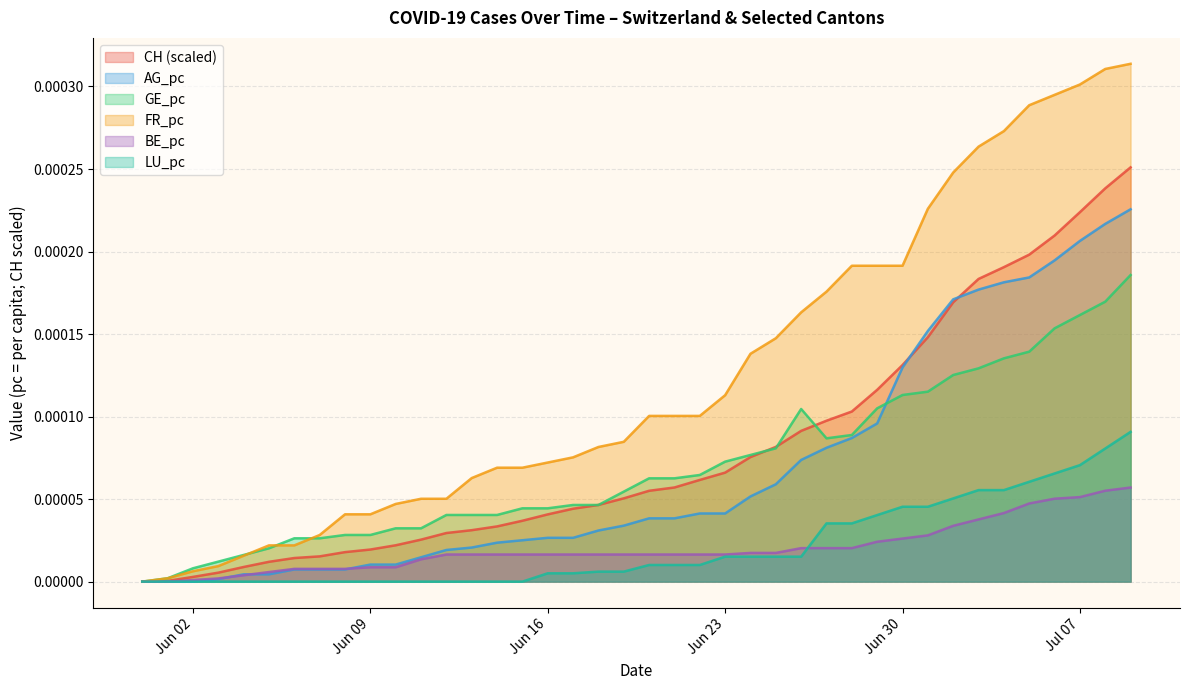

True or false: CH and LU_pc intersect in this chart.

False